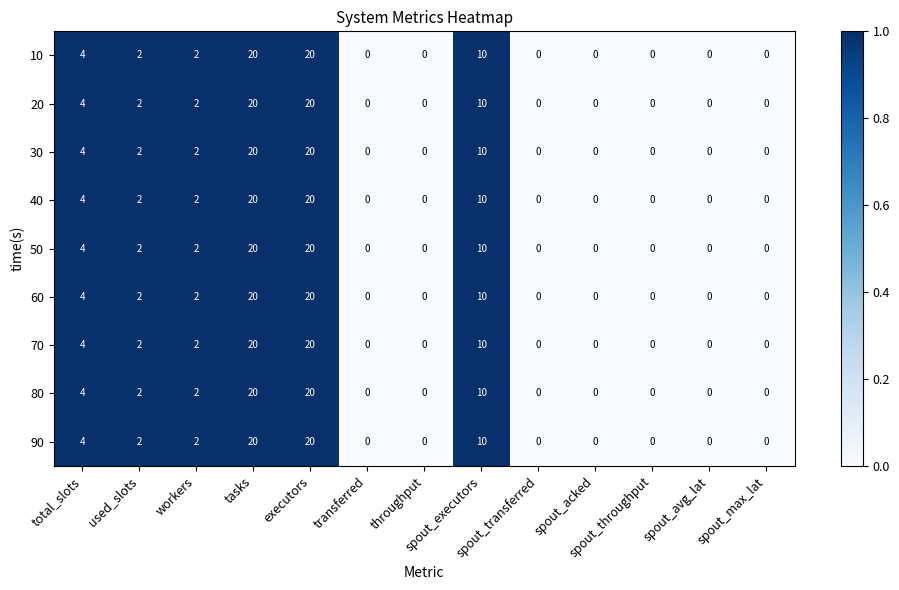

At how many categories does at least one series exceed 1?

6